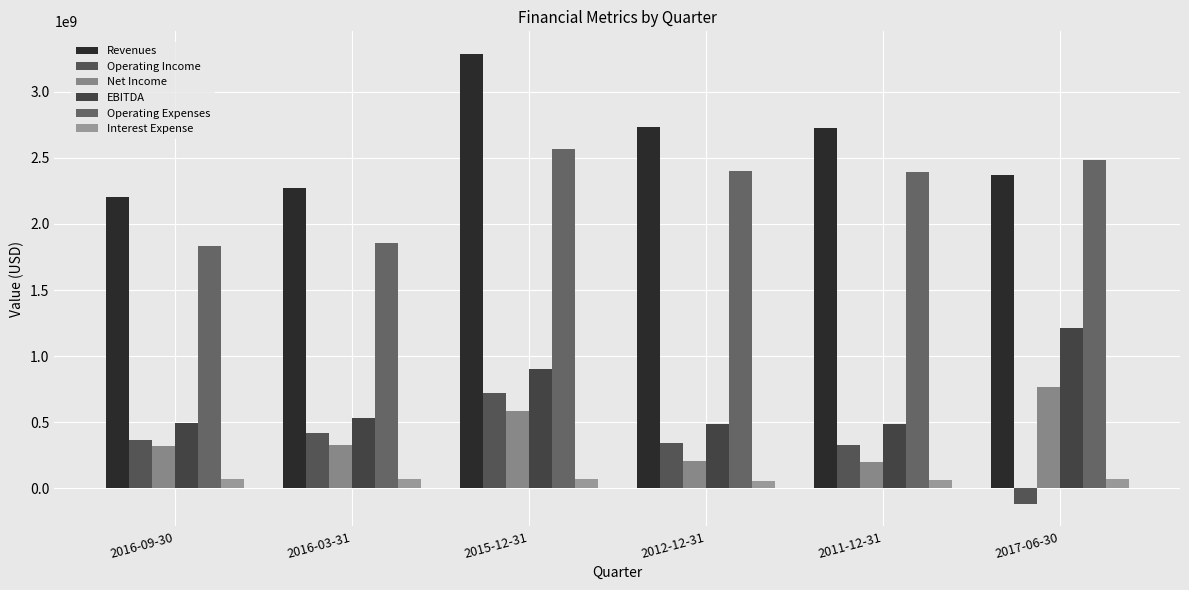

What is the lowest value of the Interest Expense series?

57000000